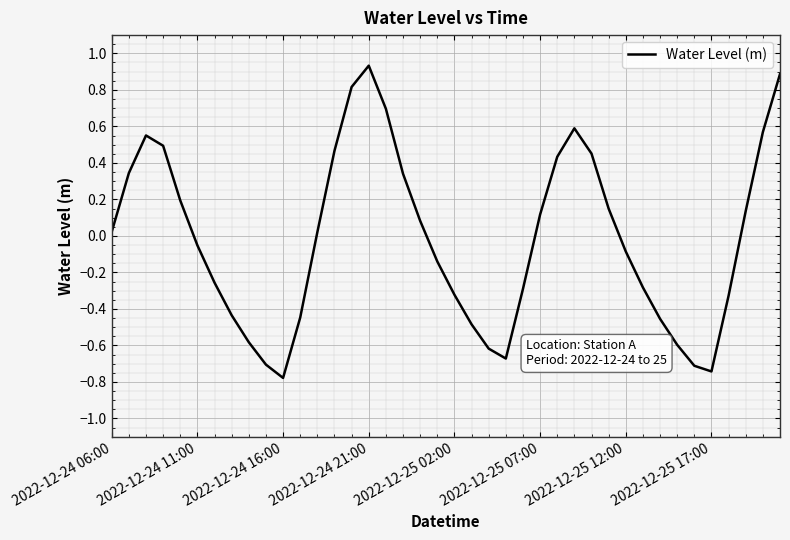

What is the minimum value shown in the chart?

-0.8